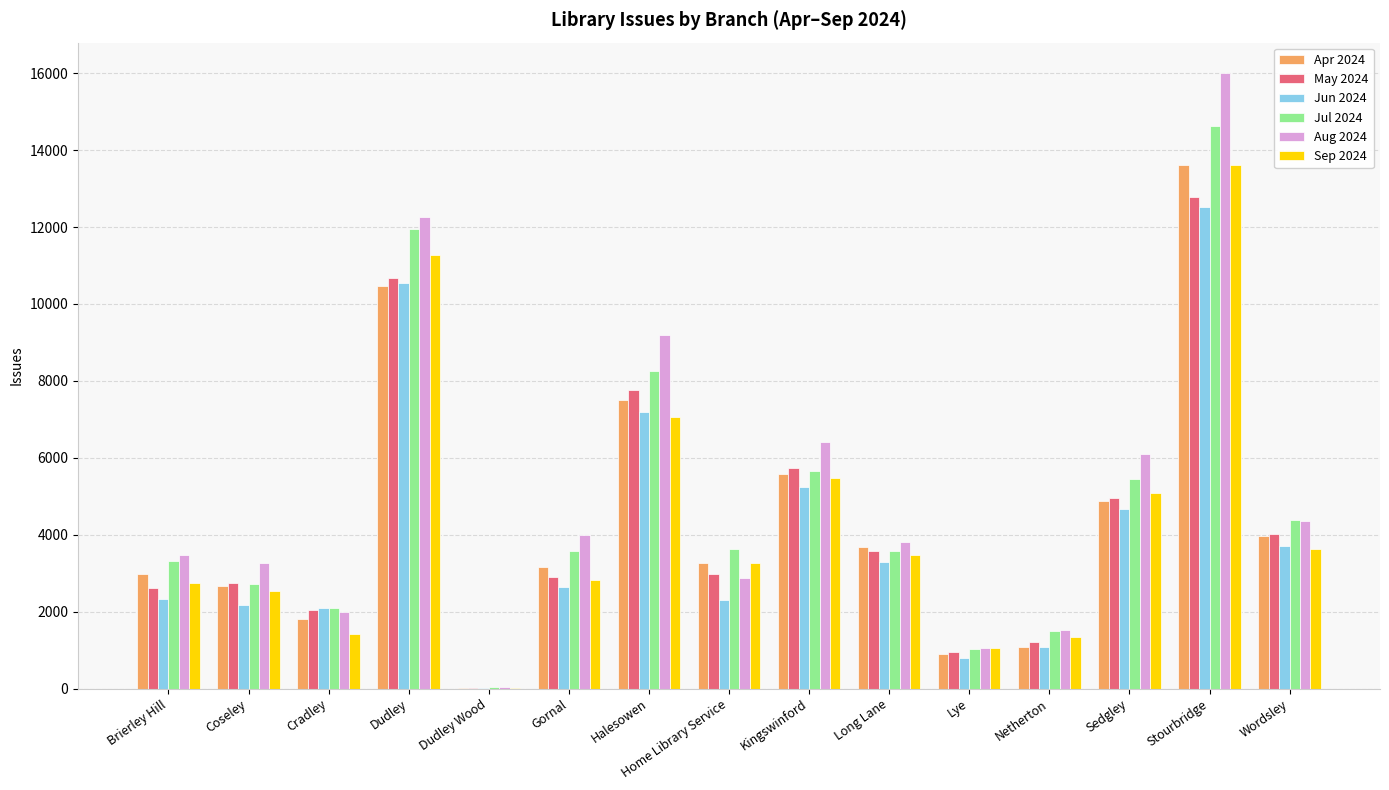

What is the greatest value displayed?

15996